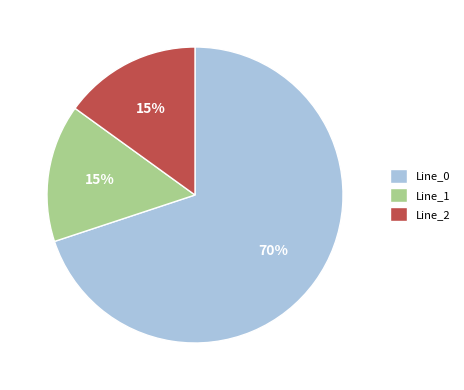

To the nearest percent, what is the combined percentage of Line_2 and Line_1?

30%